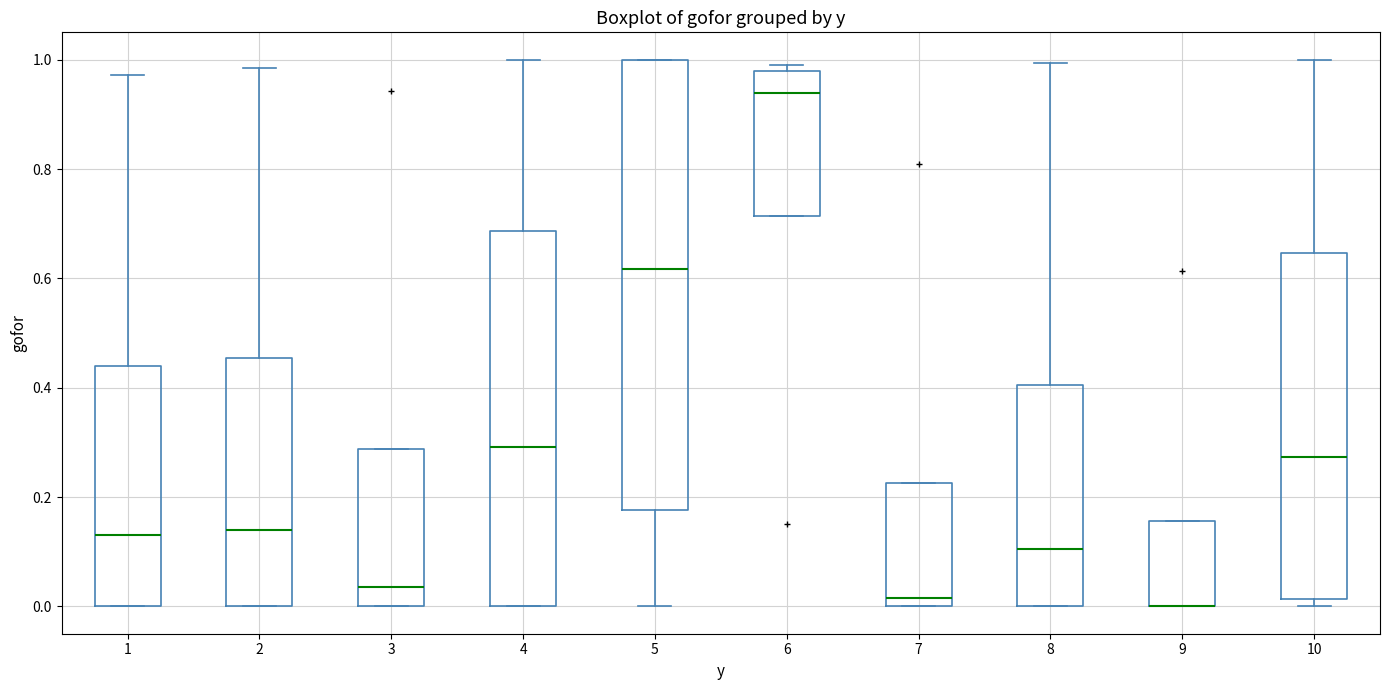

Comparing the boxes themselves (not the whiskers), which one is the tallest?

5